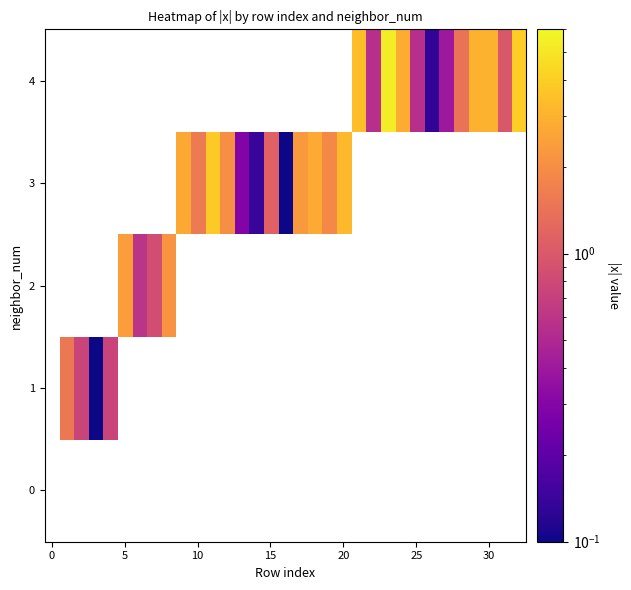

Count the number of categories in the chart.

33